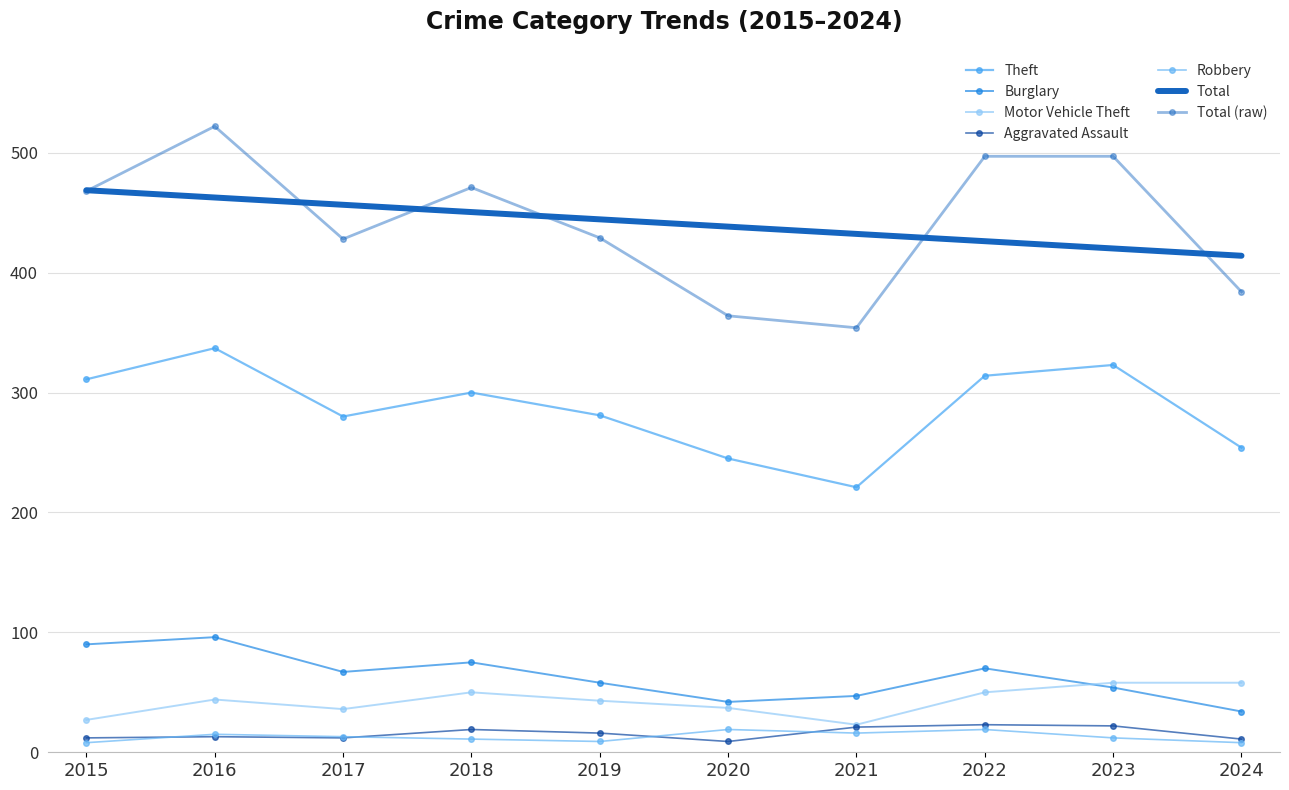

Where is the first local minimum for Robbery?

2019